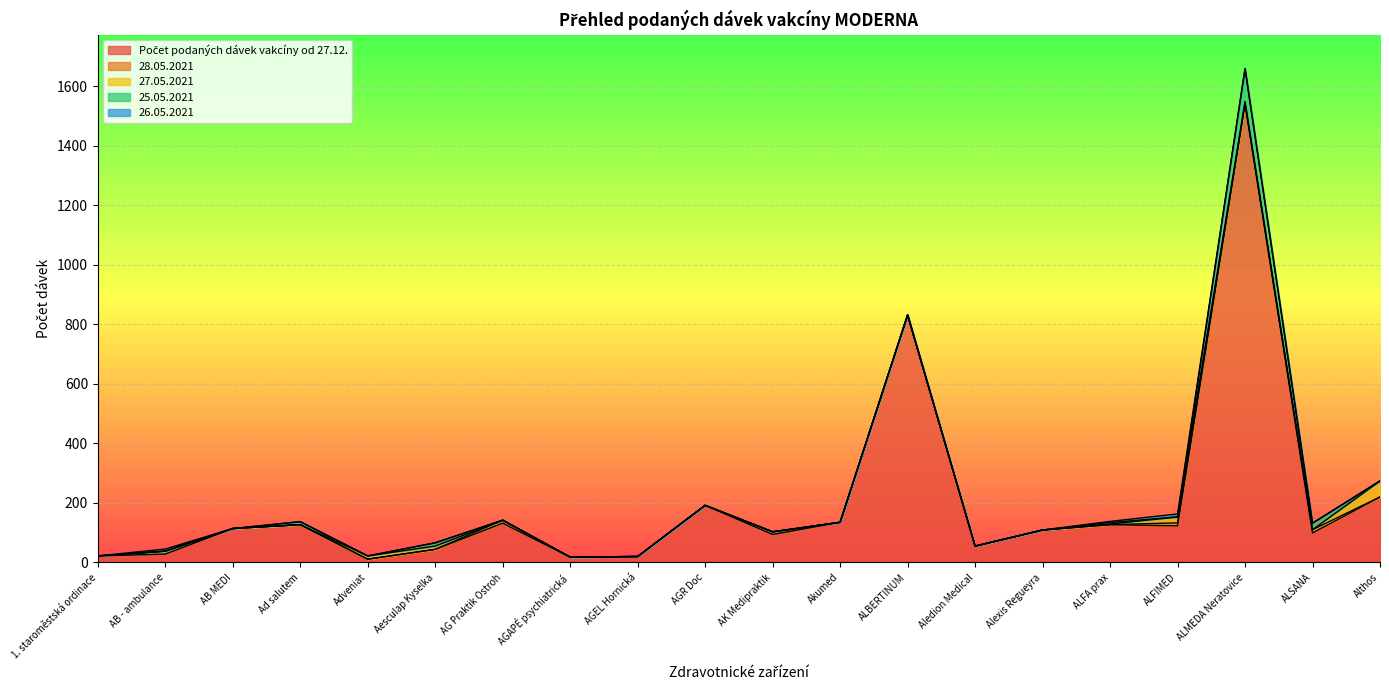

The value of 27.05.2021 at AK Medipraktik is 0. True or false?

True